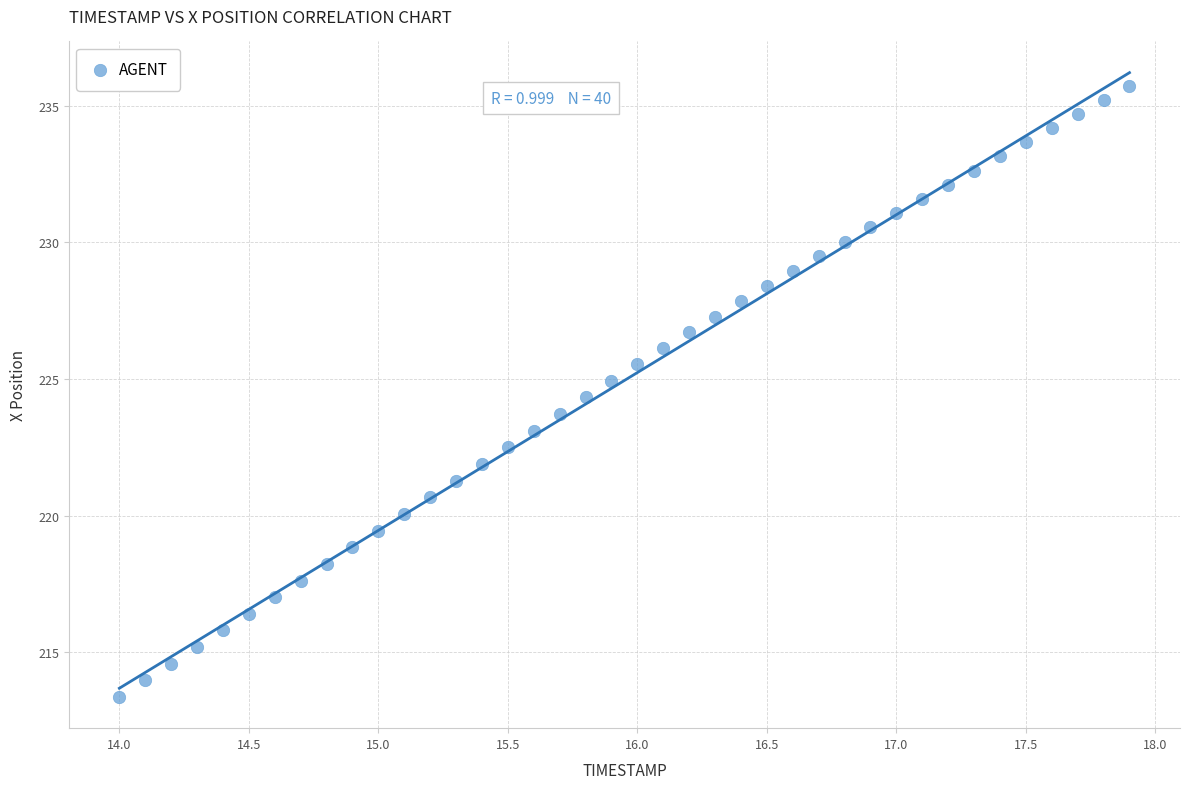

What is the range of X values (max minus min)?

3.9